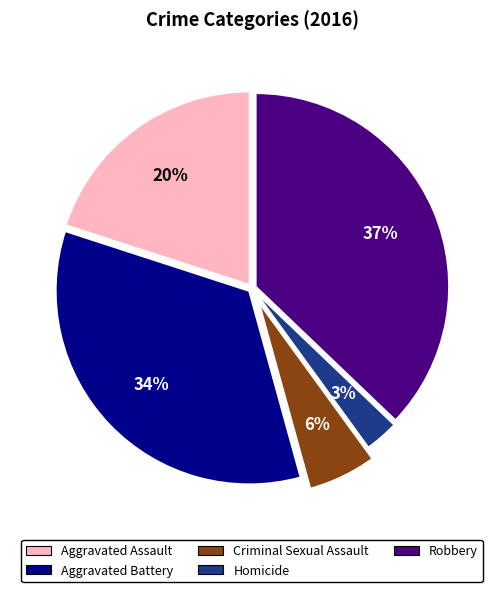

Is there a majority slice in this chart?

No